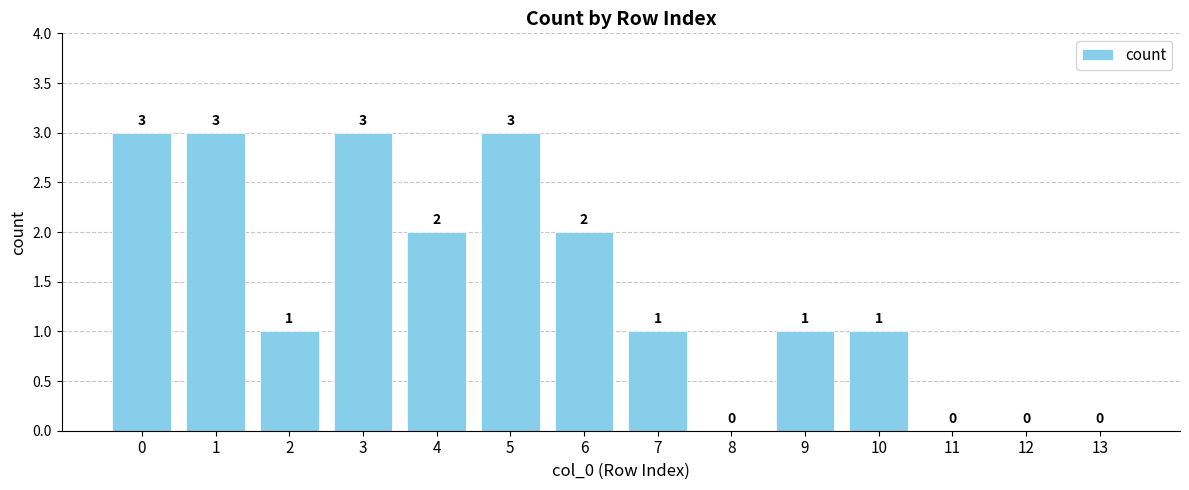

What is the average value?

1